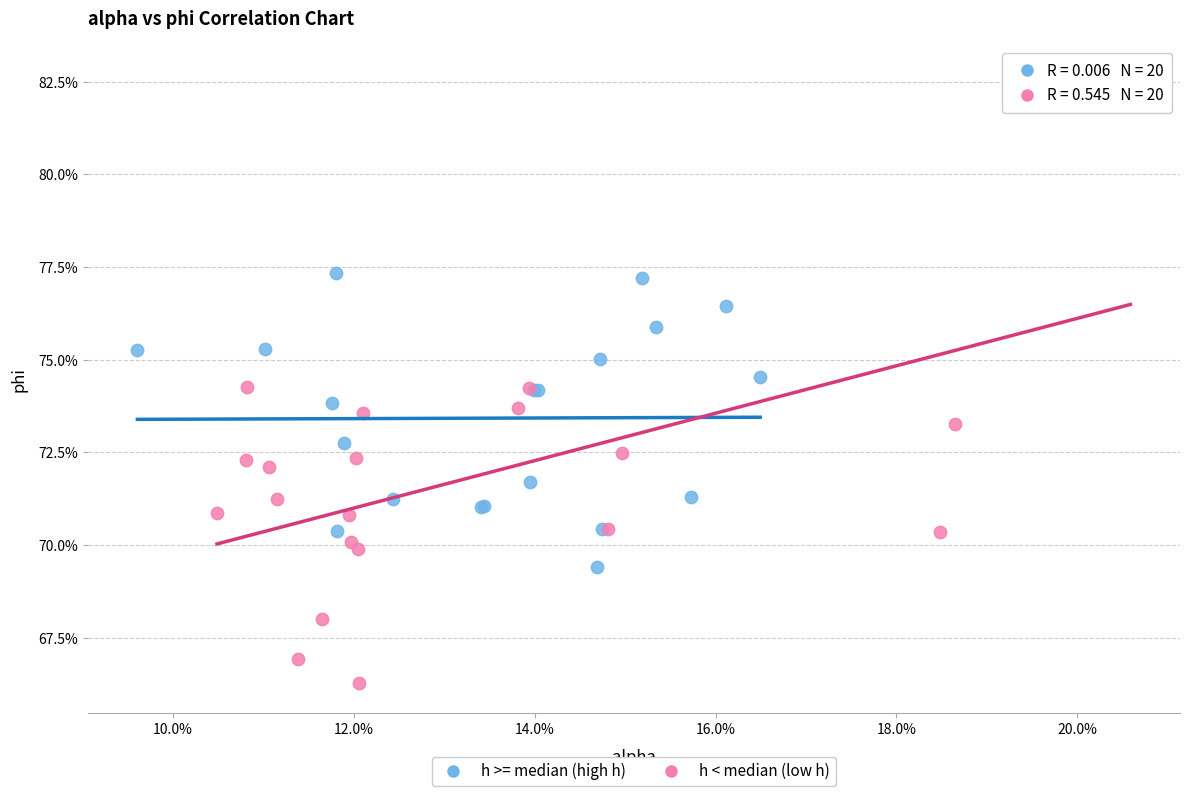

Which series reaches the maximum Y coordinate?

h < median (low h)